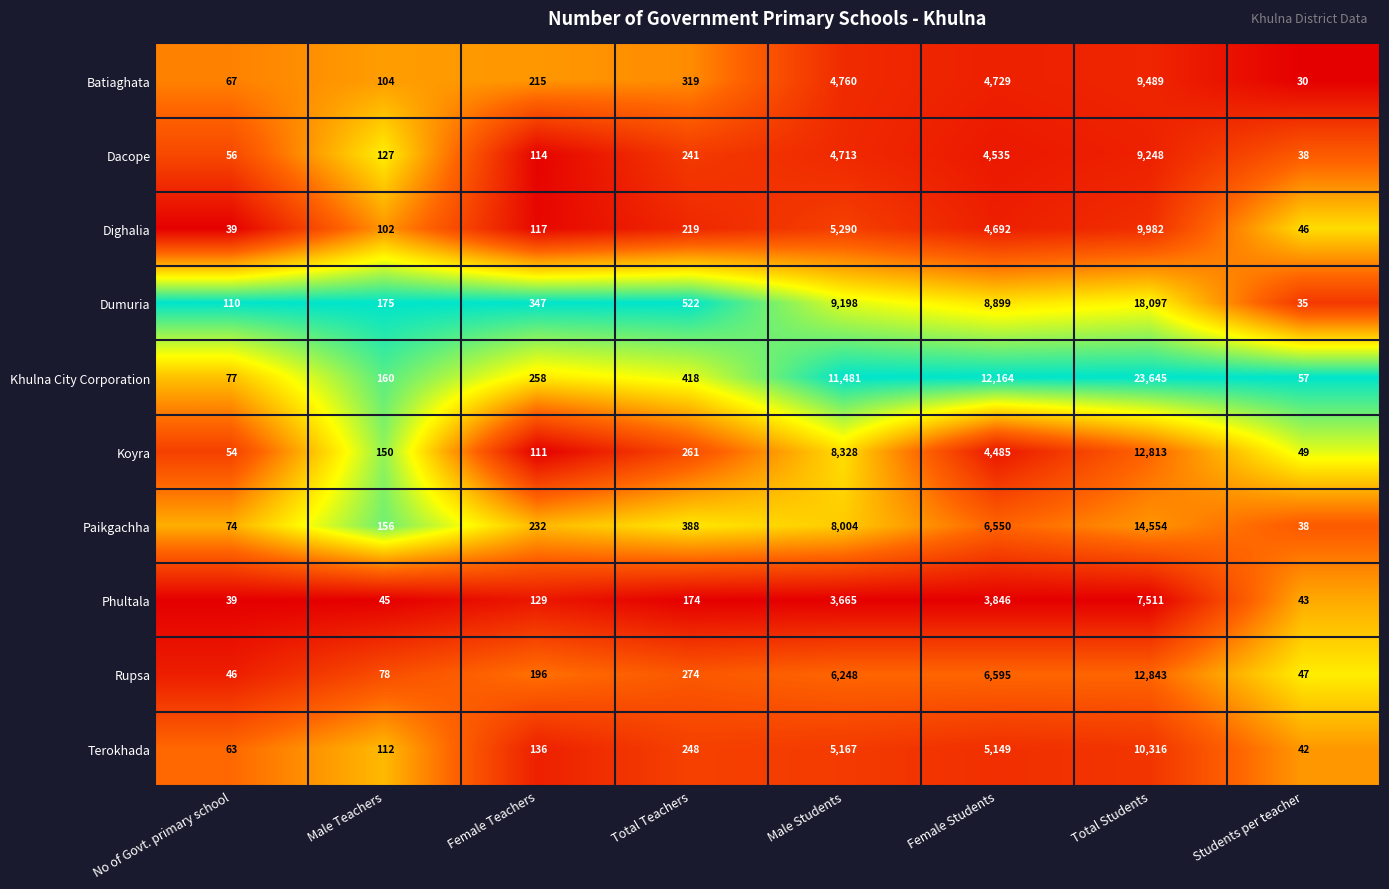

Count the number of data series in this chart.

10